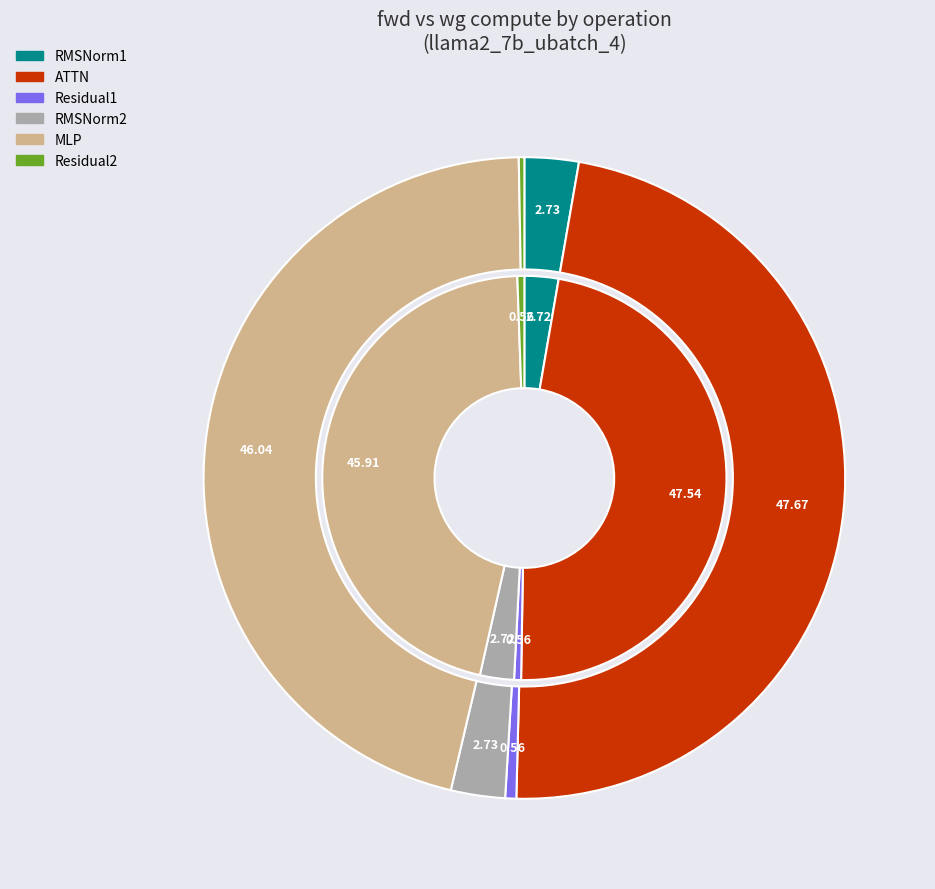

True or false: MLP accounts for 49% of the total.

False